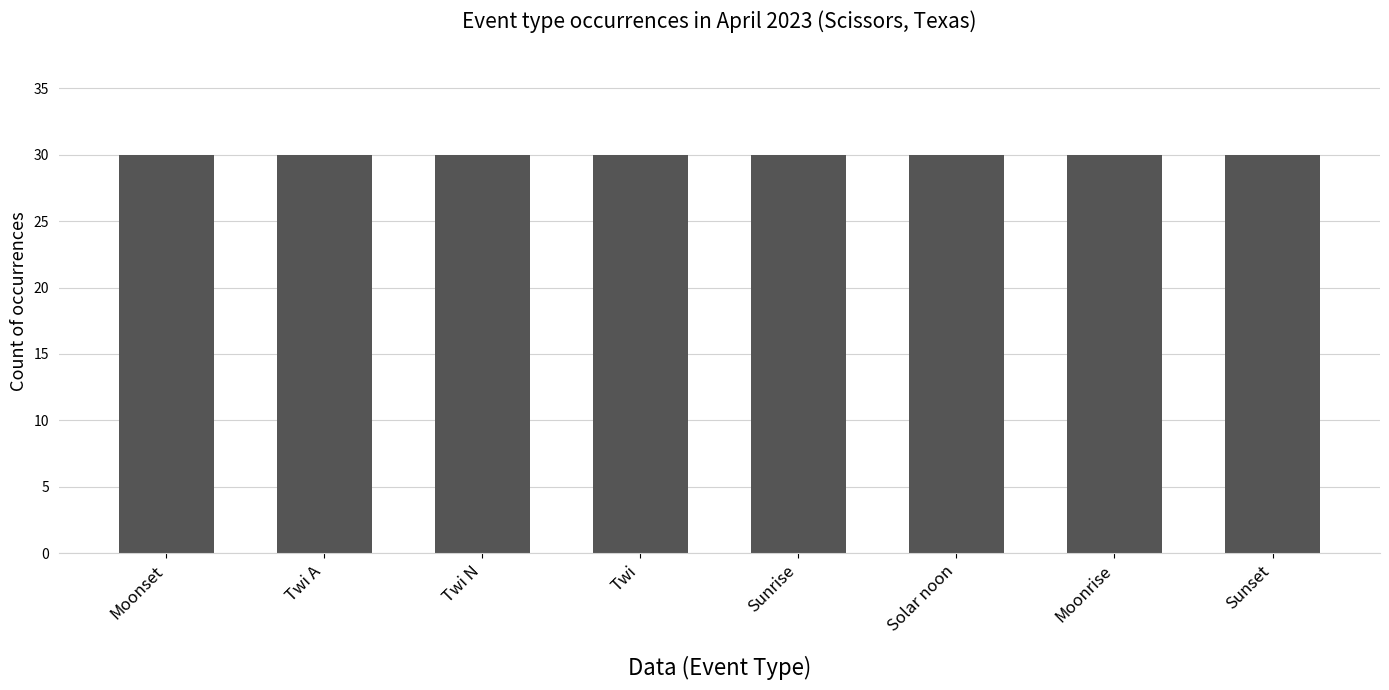

Are the bars grouped side by side (vs. stacked)?

No